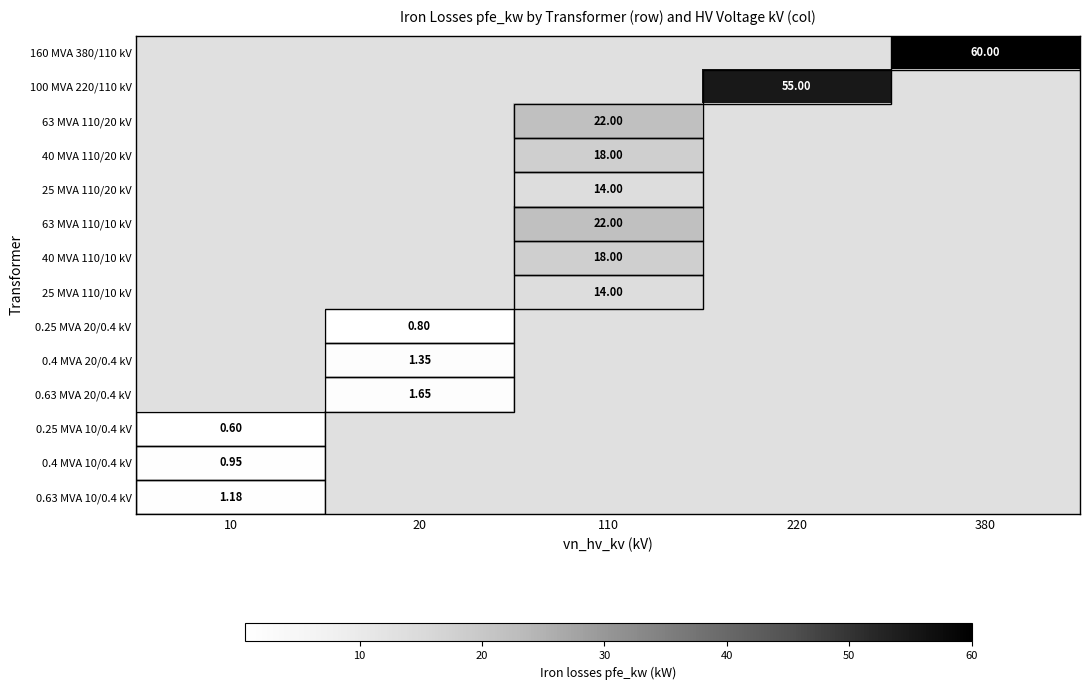

How many values in 63 MVA 110/20 kV are above zero?

1